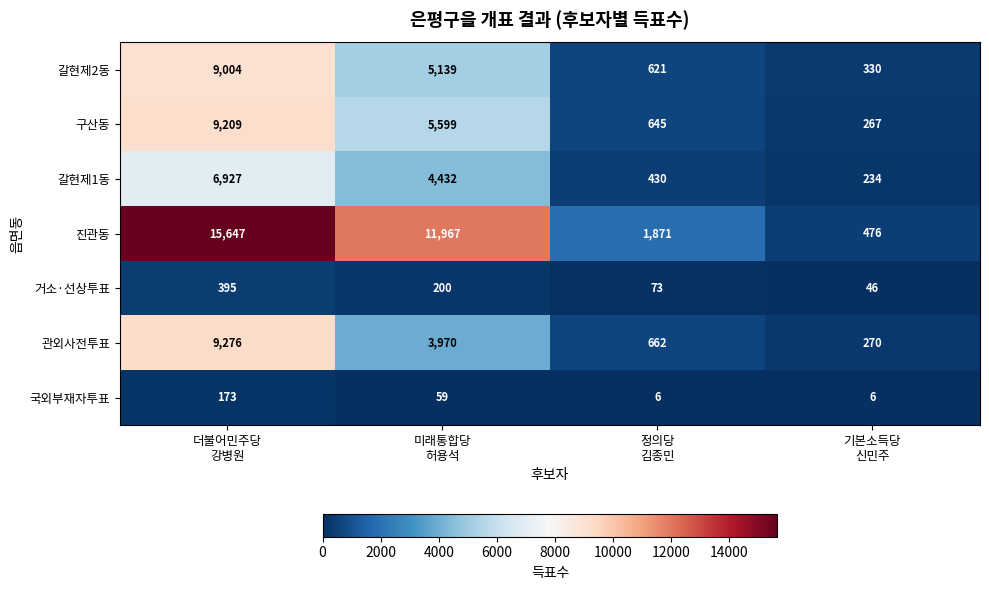

Which series has the largest total across all categories?

진관동